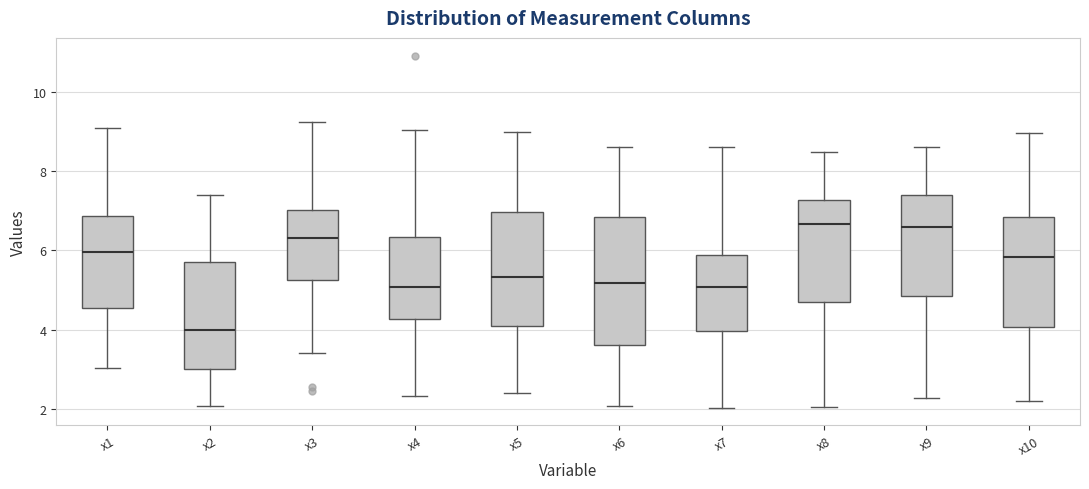

Where does the upper whisker of the box for x10 end on the y-axis? The values are not printed on the chart, so give them approximately, as read against the axis.

9.0